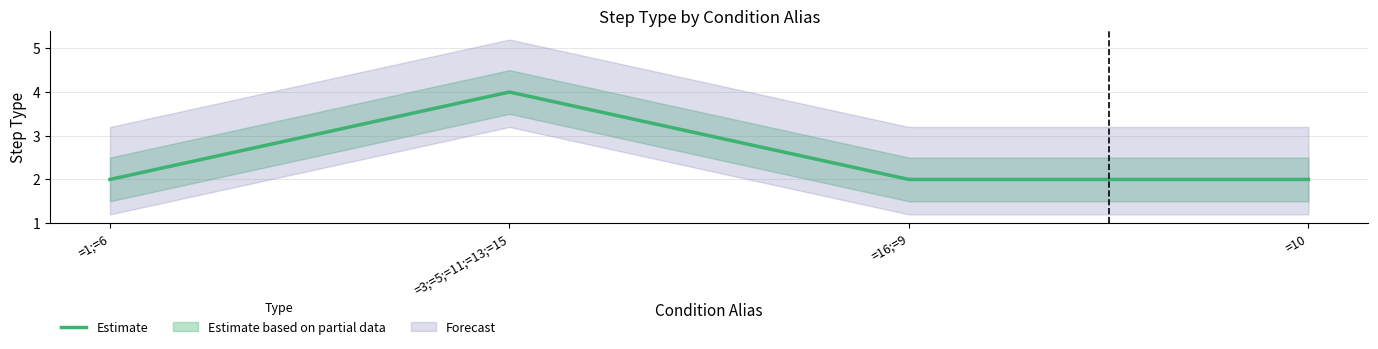

At which category does the chart reach its minimum across all series?

=1;=6